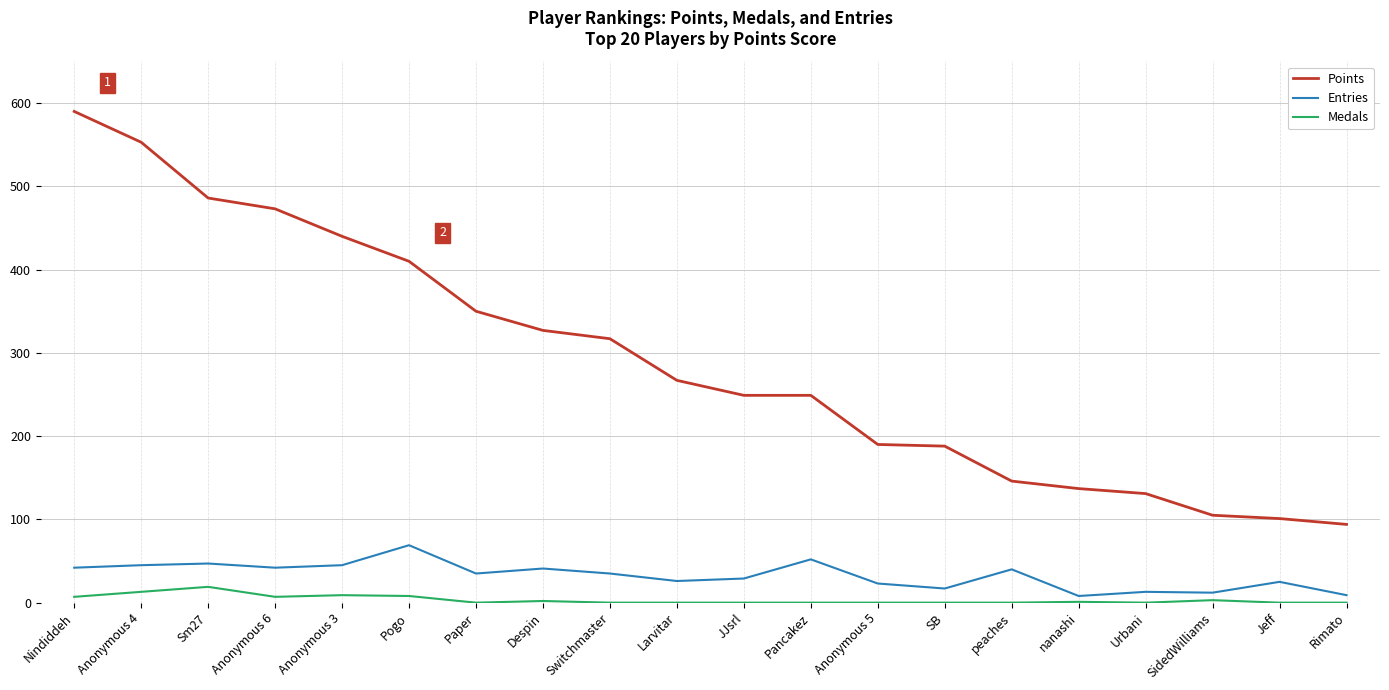

What position from the left is Anonymous 5?

13